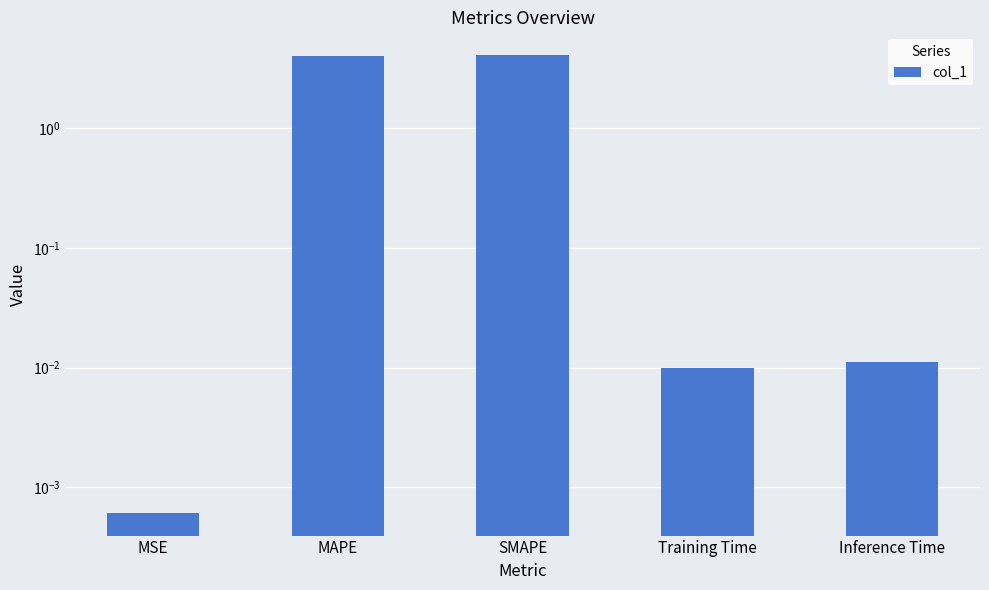

Rank the categories by value from lowest to highest.

MSE, Training Time, Inference Time, MAPE, SMAPE